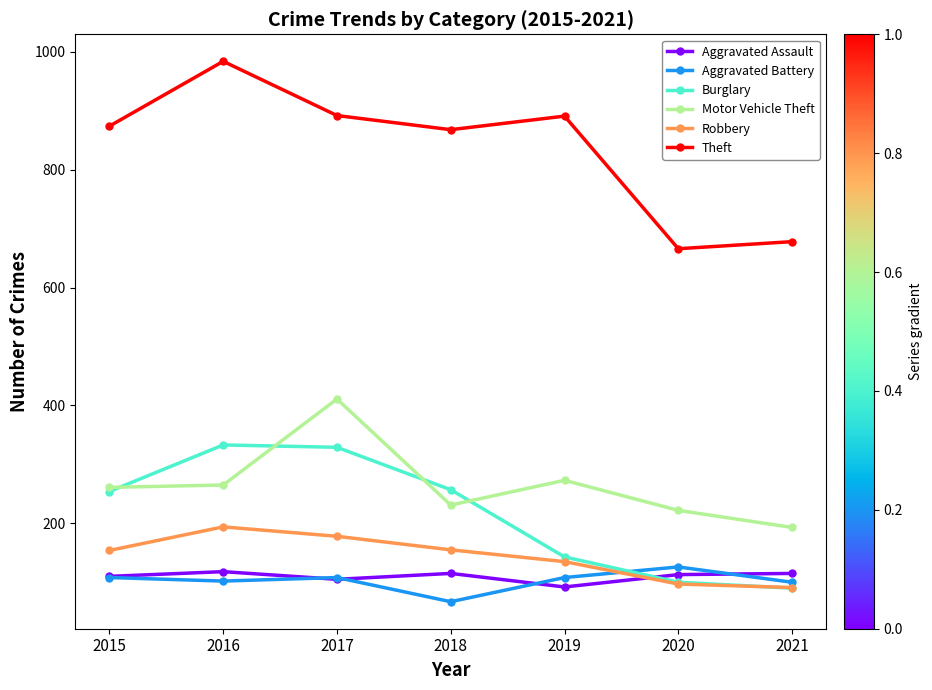

Read the Motor Vehicle Theft value at 2019, to the nearest 10.

270